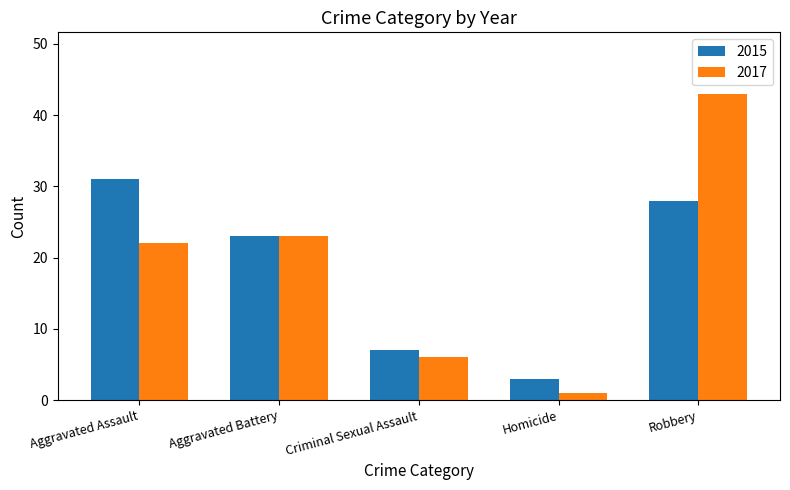

How many data points in 2015 are less than 23?

2